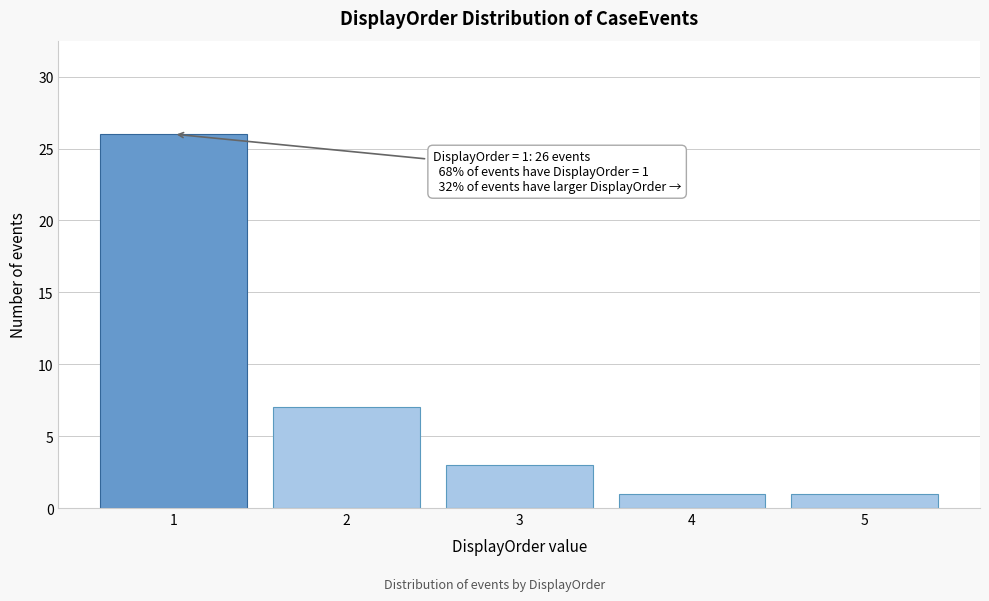

Reading right to left, extract all data points from this chart.

5=1	4=1	3=3	2=7	1=26